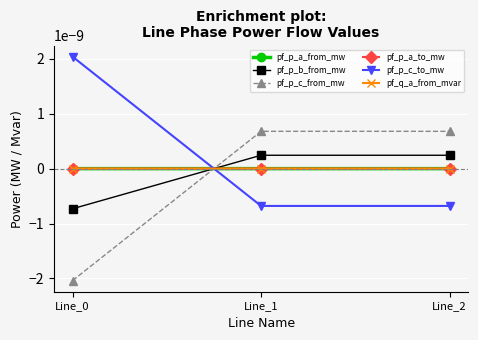

Is this an area chart (filled region under the line)?

No